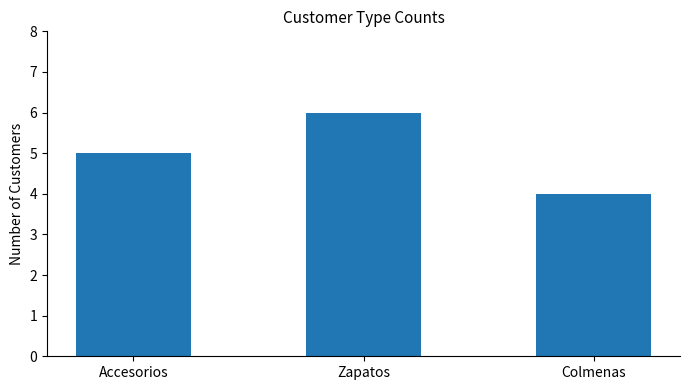

The chart shows a value of 8 at Accesorios. True or false?

False